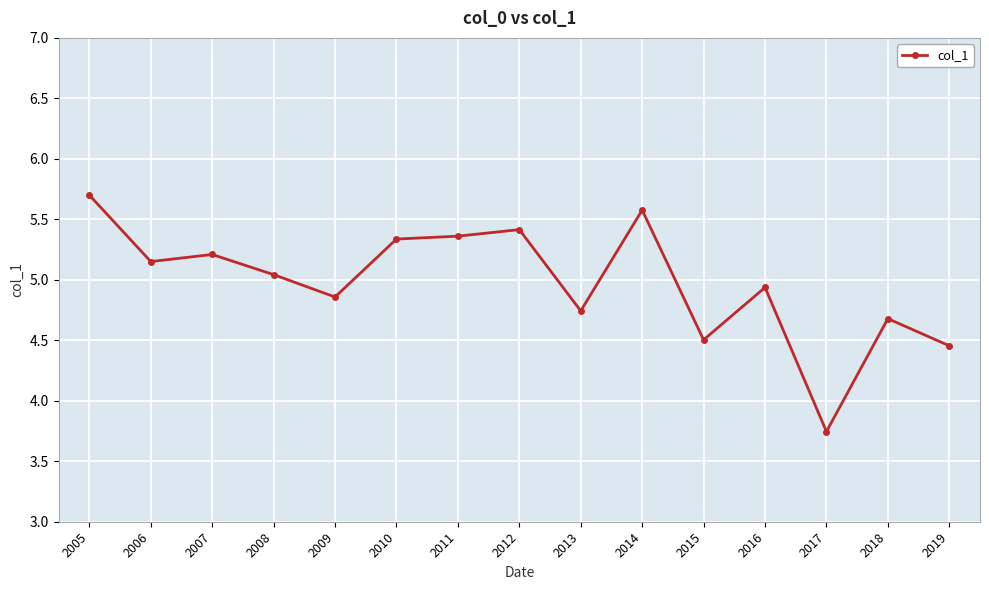

Is it true that the value at 2019 is 4.5?

True